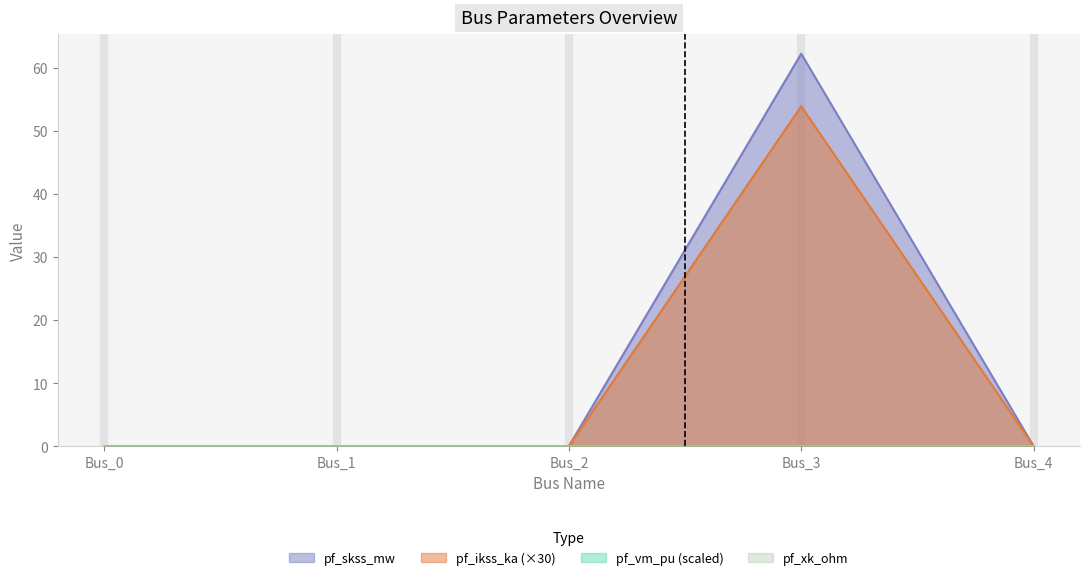

Is it true that pf_ikss_ka (×30) equals -17.1 at Bus_4?

False